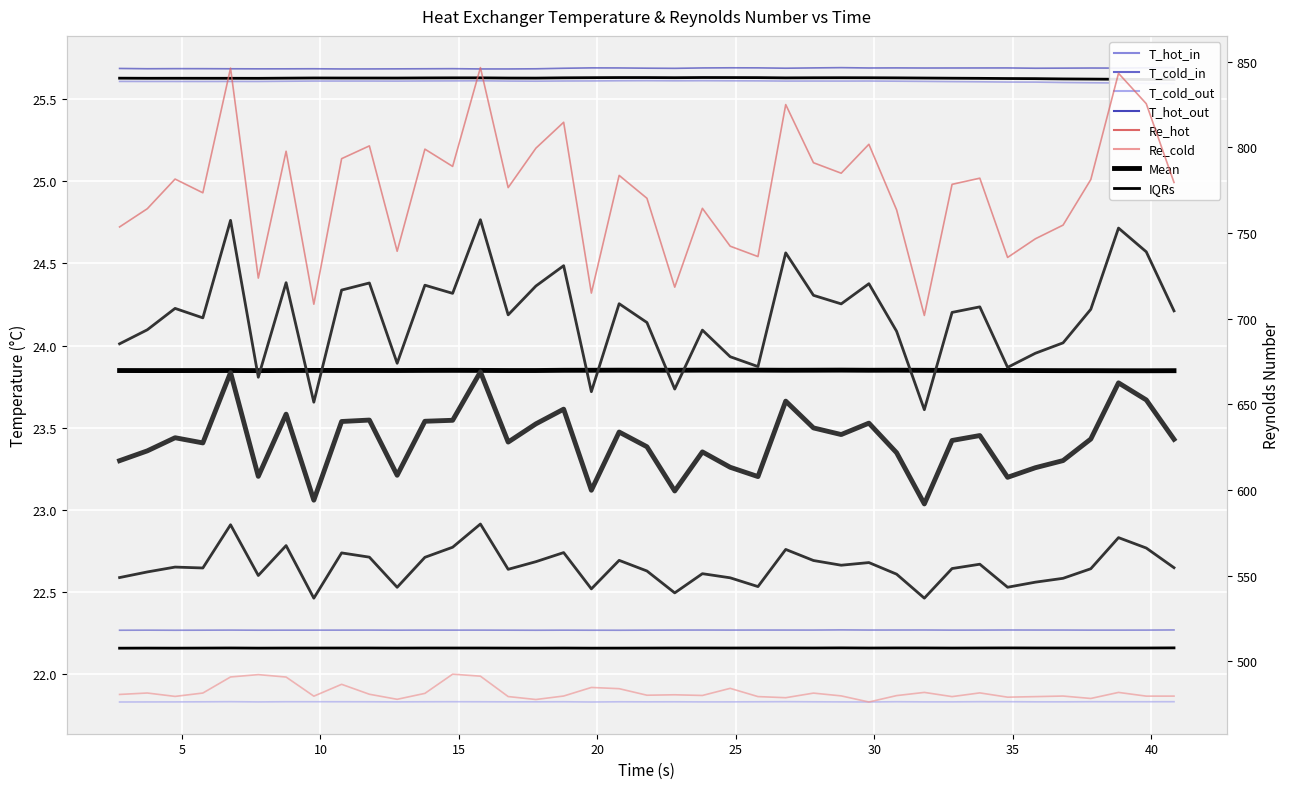

List the series in order of their peak value, lowest first.

T_cold_out(C), T_cold_in(C), T_hot_in(C), T_hot_out(C), Re_cold, Re_hot